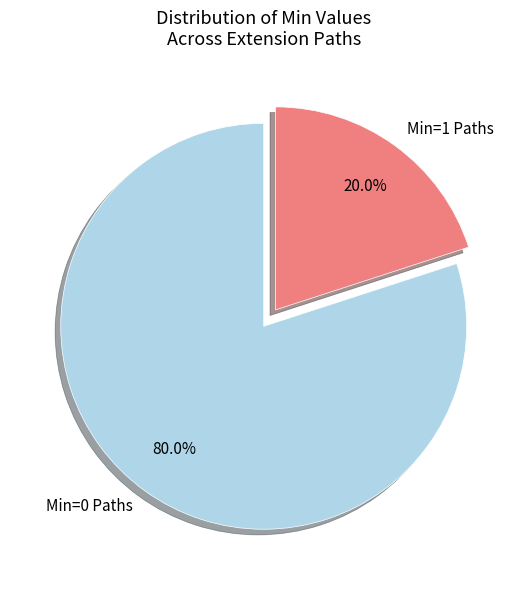

Rank the categories by value from highest to lowest.

Min=0 Paths, Min=1 Paths